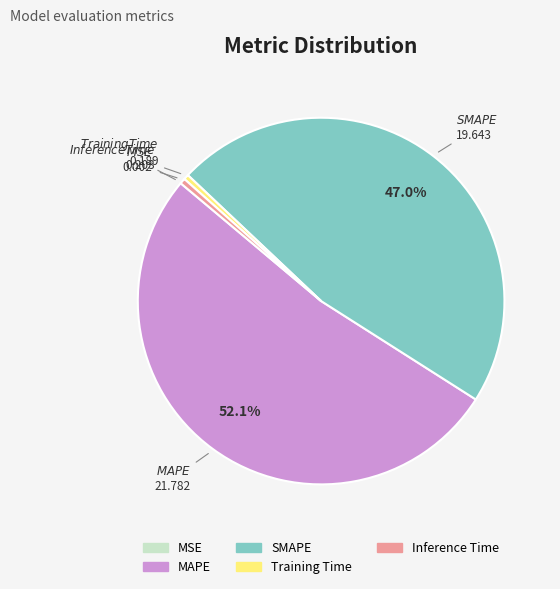

Which category accounts for the majority?

MAPE